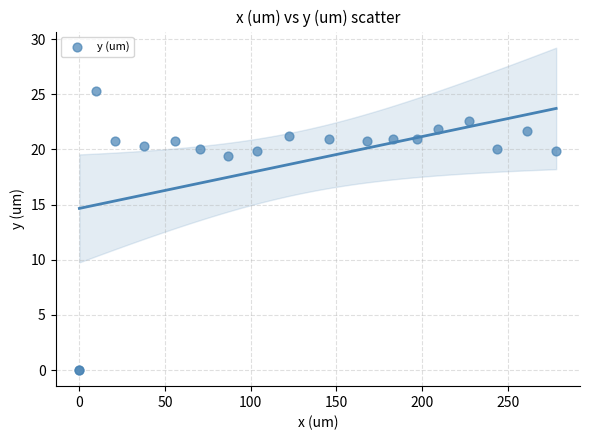

What Y value in the scatter plot is closest to 12?

19.4